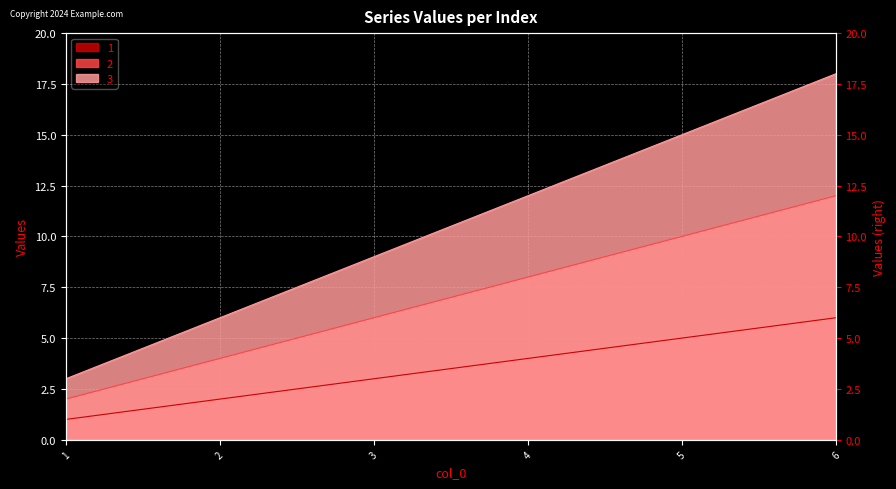

What is the sum of all 2 values?

42